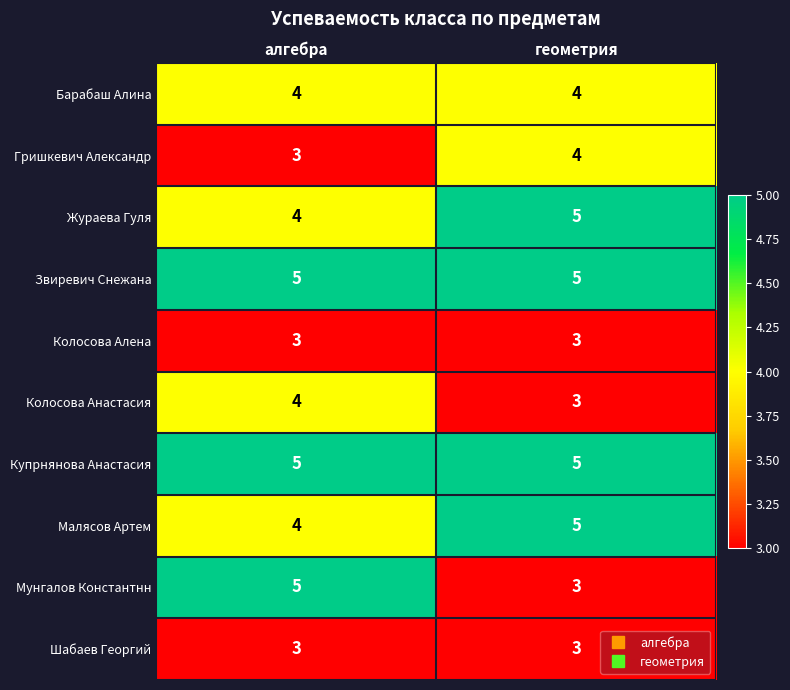

Reading left to right, what are all the values shown in this chart?

Барабаш Алина: алгебра=4	геометрия=4
Гришкевич Александр: алгебра=3	геометрия=4
Жураева Гуля: алгебра=4	геометрия=5
Звиревич Снежана: алгебра=5	геометрия=5
Колосова Алена: алгебра=3	геометрия=3
Колосова Анастасия: алгебра=4	геометрия=3
Купрнянова Анастасия: алгебра=5	геометрия=5
Малясов Артем: алгебра=4	геометрия=5
Мунгалов Константнн: алгебра=5	геометрия=3
Шабаев Георгий: алгебра=3	геометрия=3